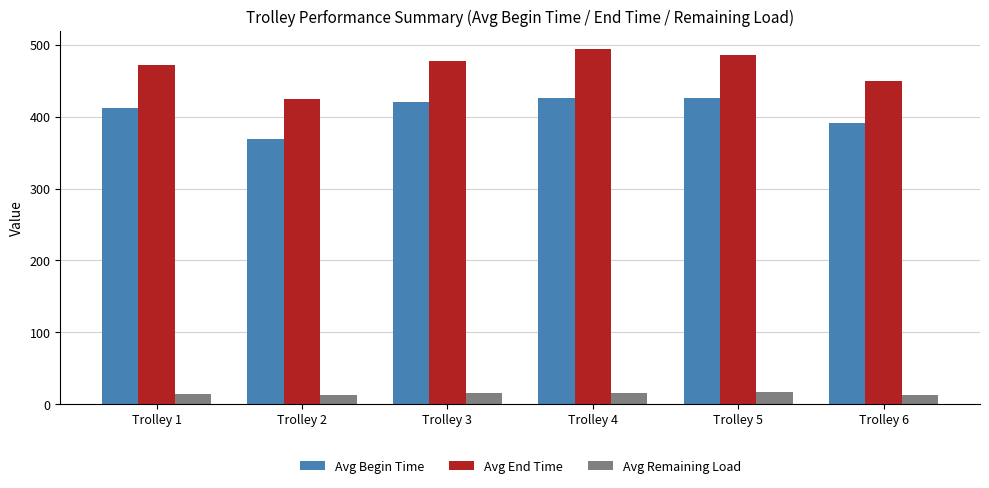

The value of Avg End Time at Trolley 6 is 449.4. True or false?

True